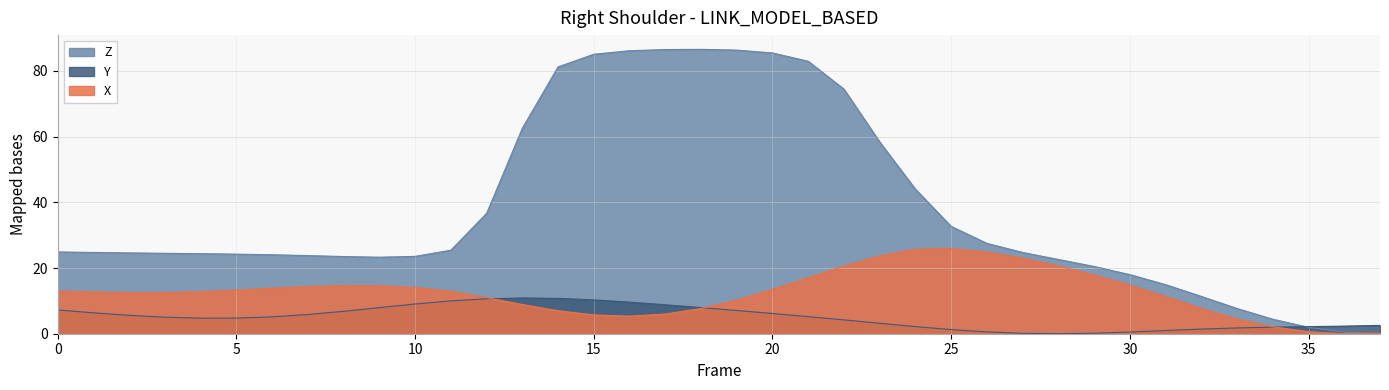

How many lines are shown in the chart?

3